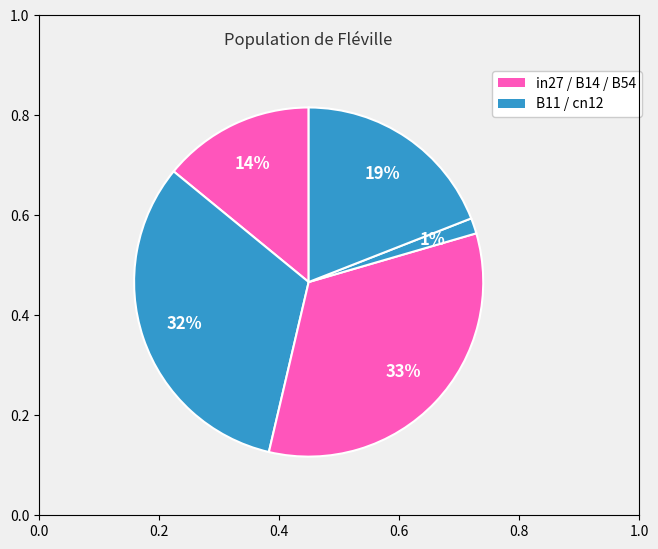

Count the number of slices in the pie.

5